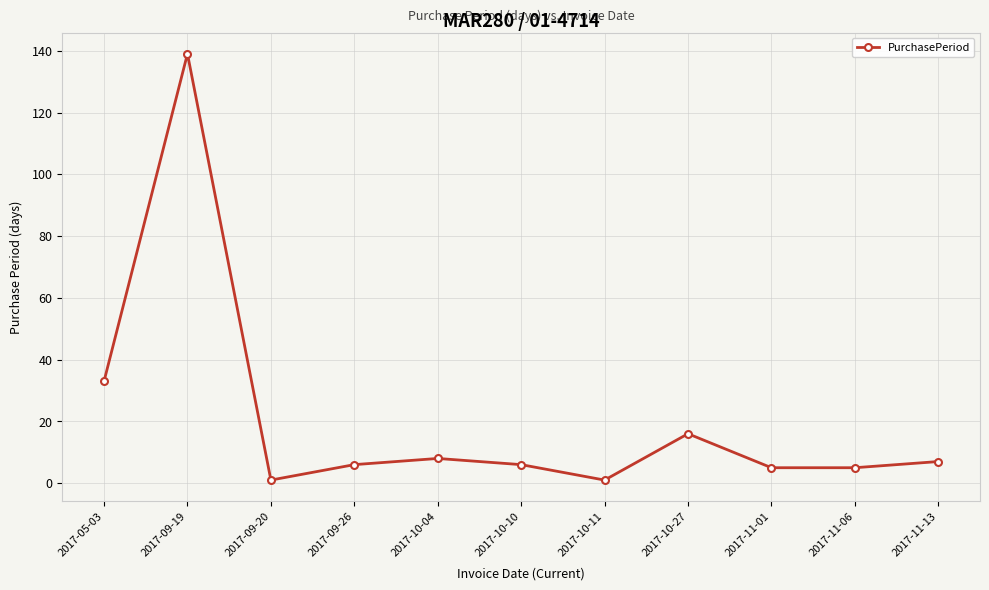

What is the minimum value shown in the chart?

1